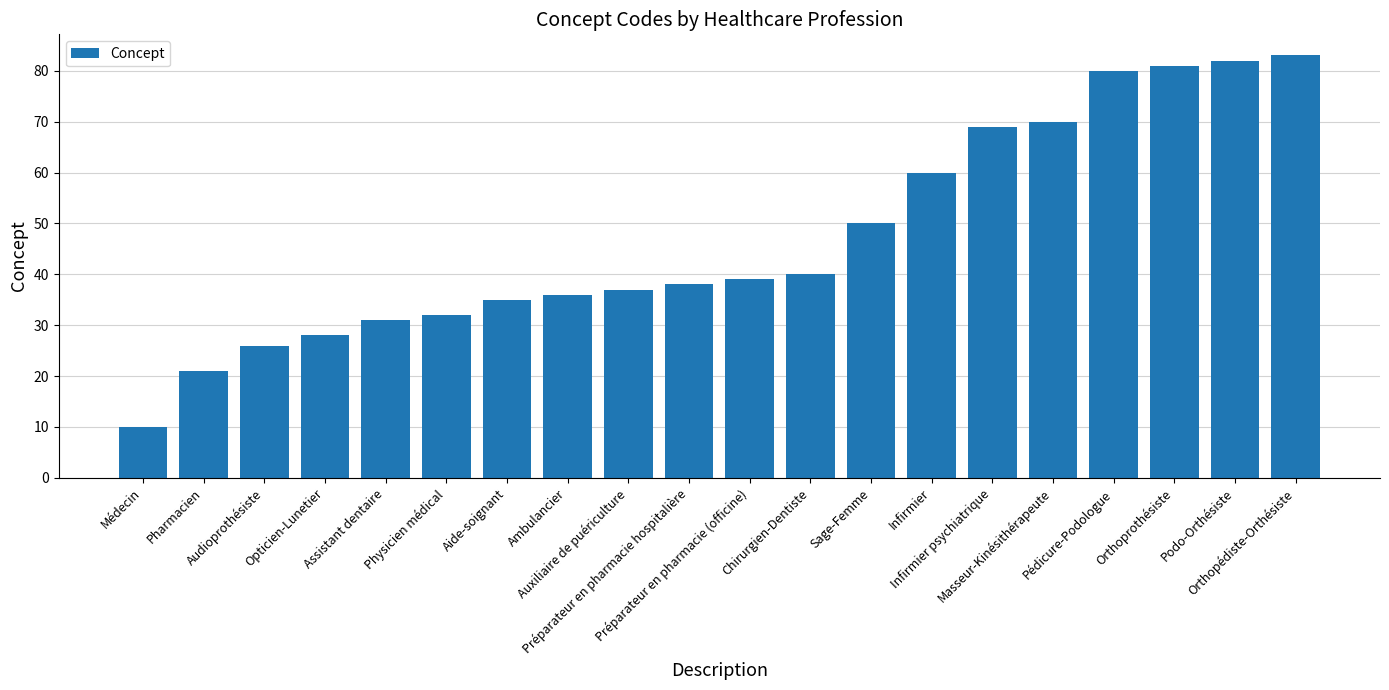

What is the approximate value at Infirmier?

60